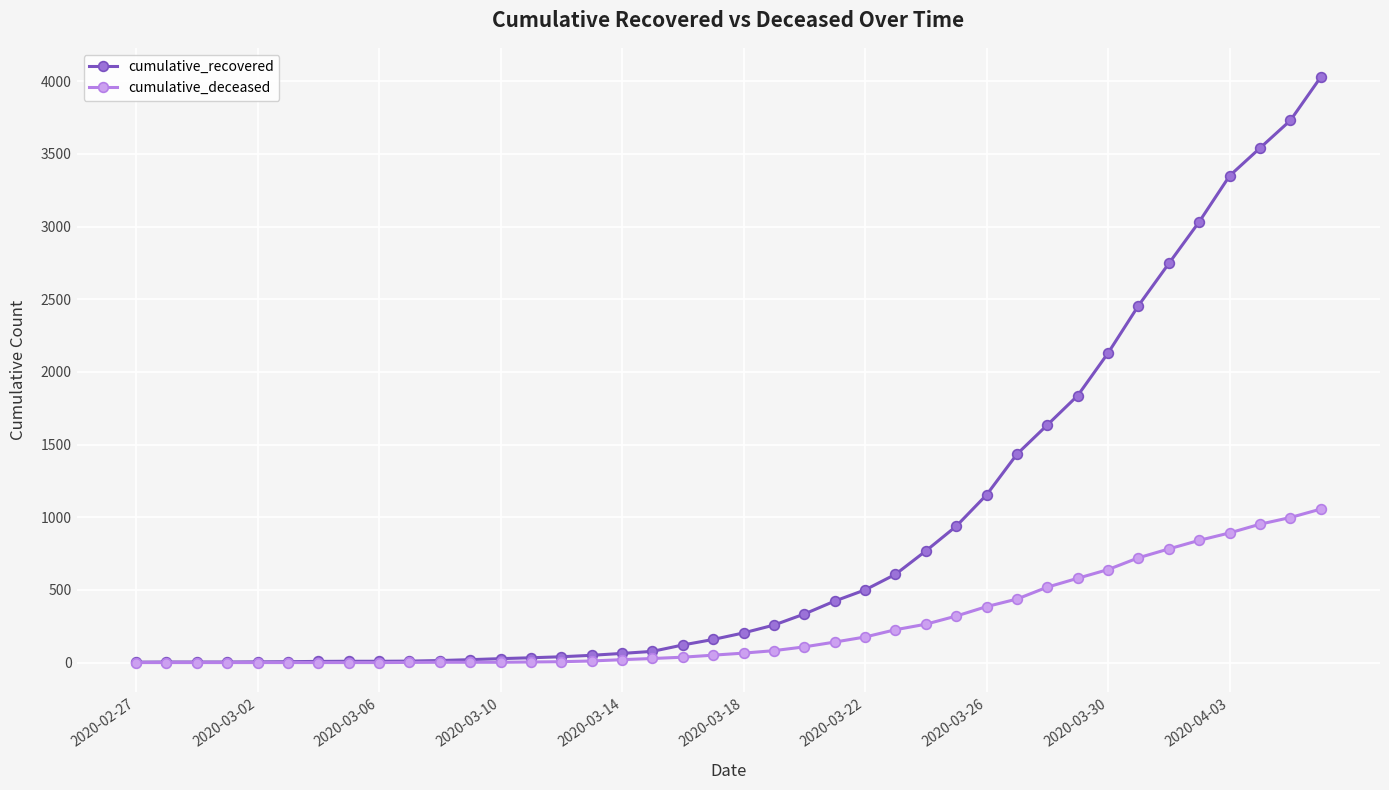

Which series has the widest spread of values?

cumulative_recovered